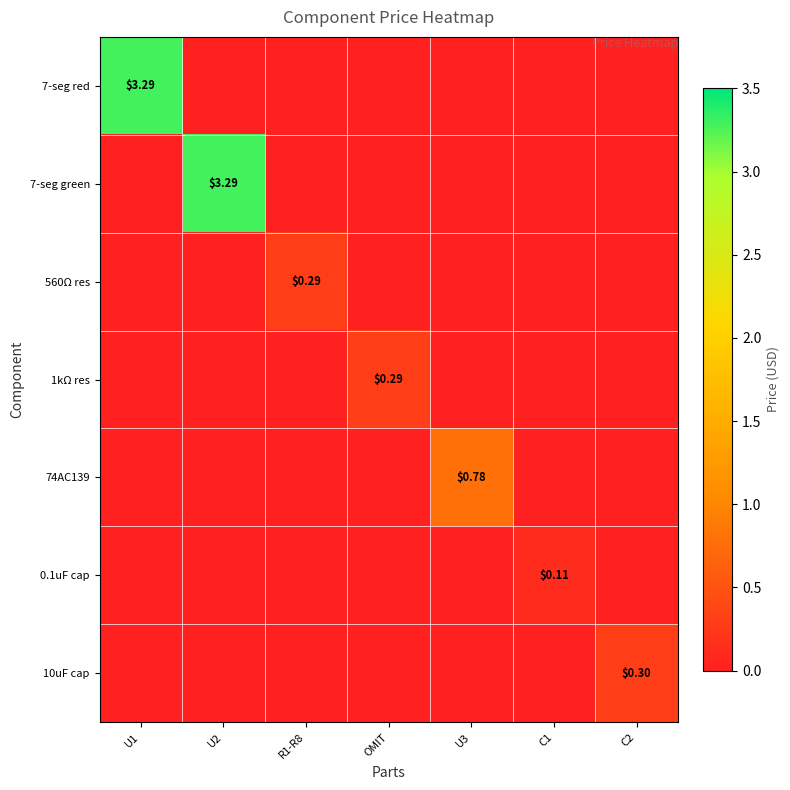

How many positive values does the 1kΩ res series have?

1